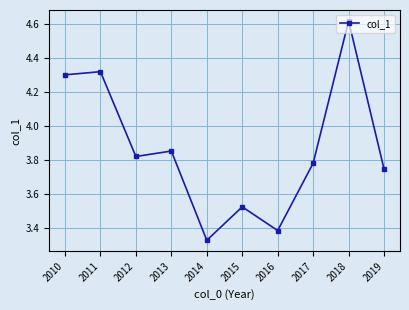

At which category does the chart reach its minimum across all series?

2014